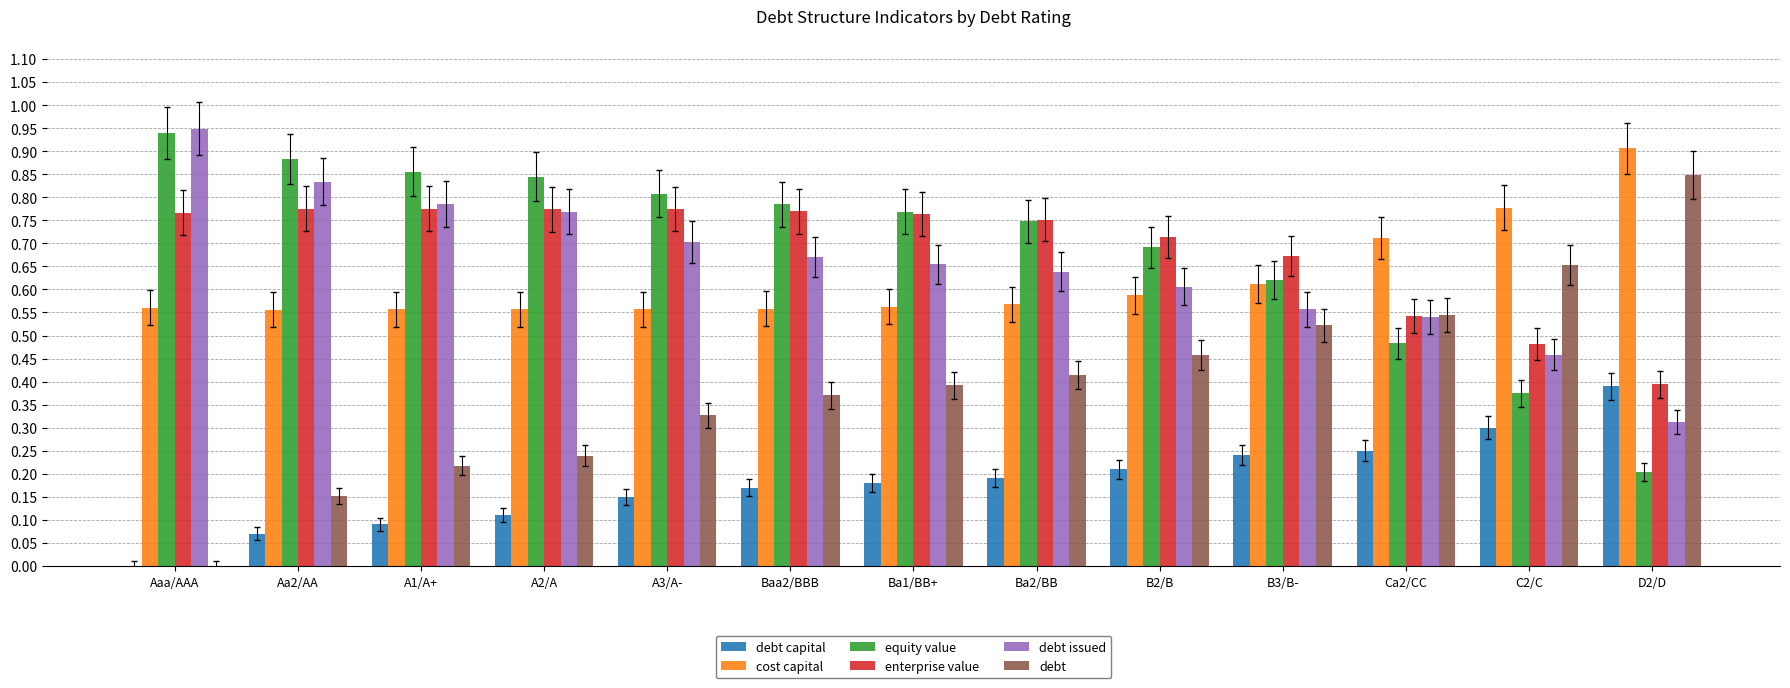

The enterprise value series shows 0.6 at D2/D. True or false?

False